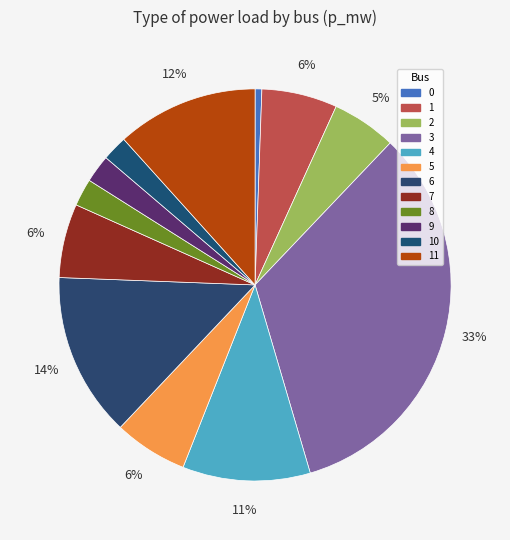

How many segments does this pie chart have?

12